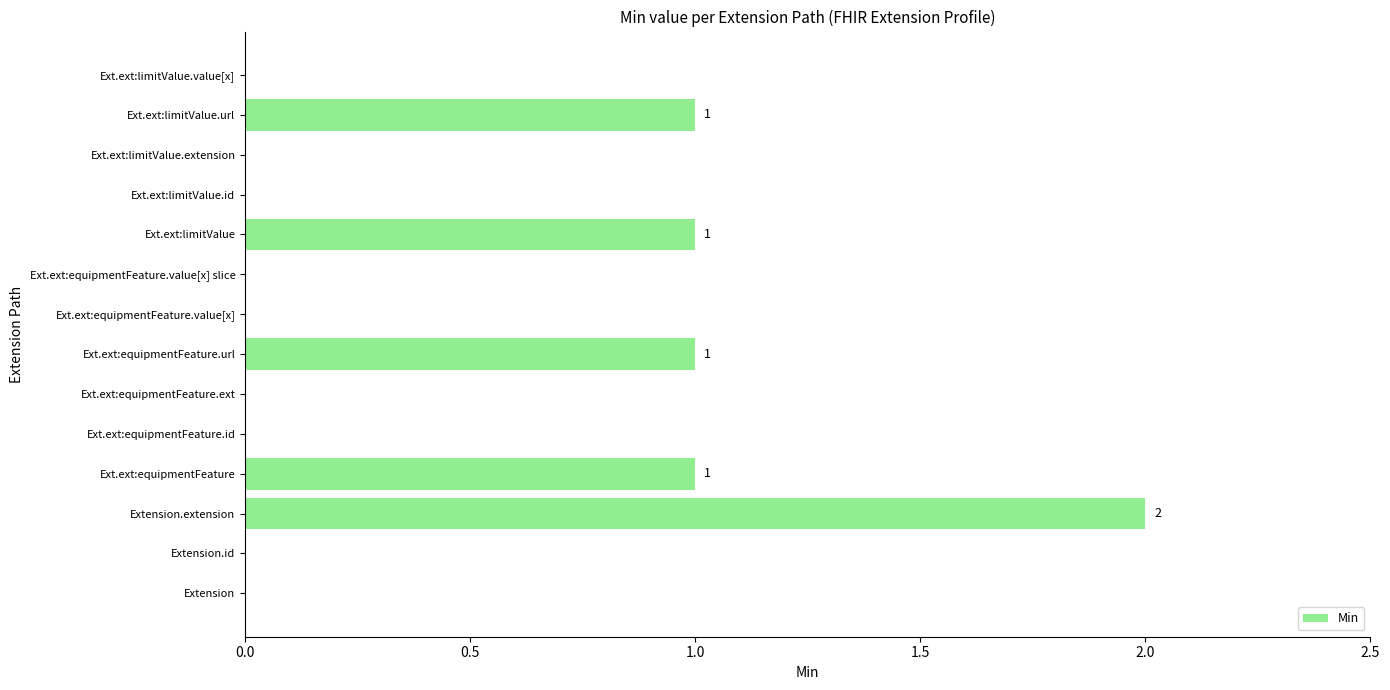

What is the sum of all values?

6